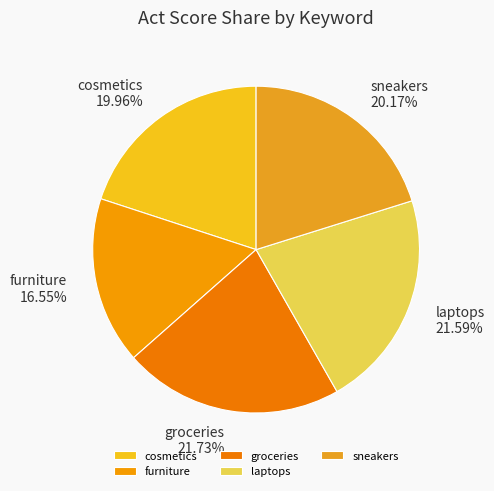

Combined, do furniture and sneakers account for over 50%?

No